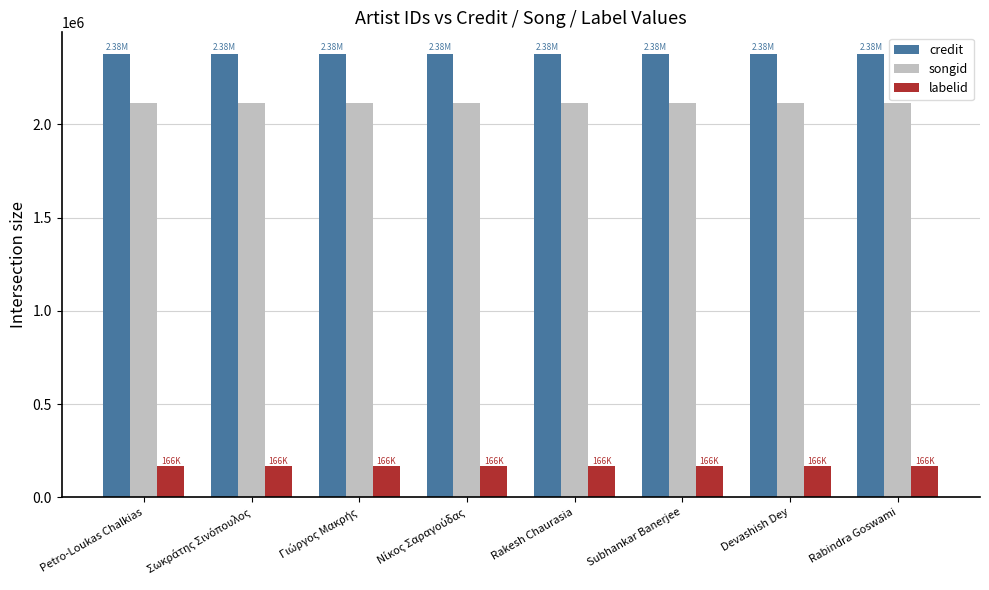

What is the spread (max minus min) of values at Rabindra Goswami?

2208952